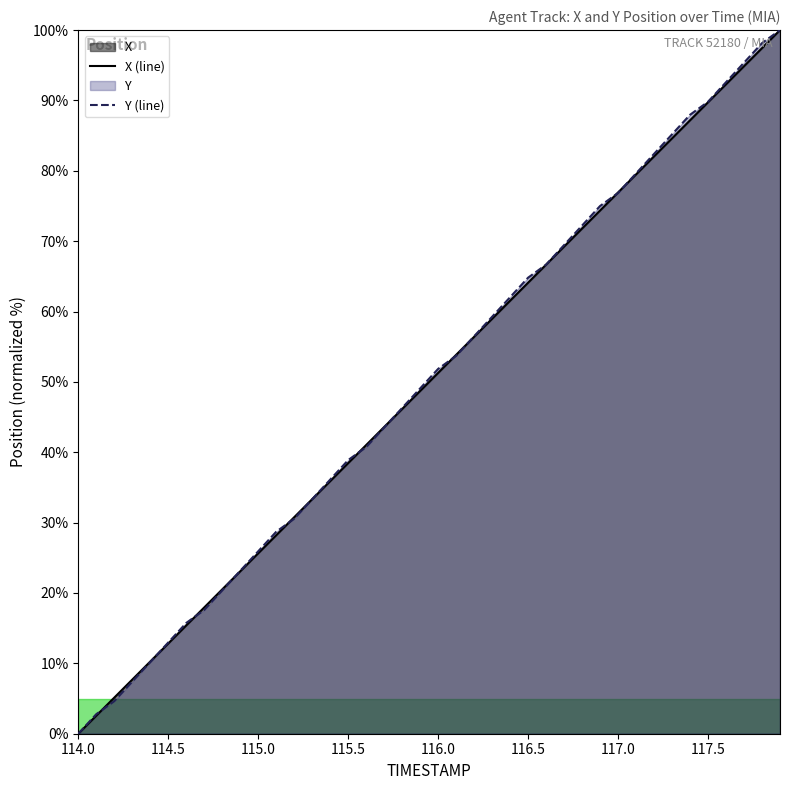

What is the maximum value shown in the chart?

100.0